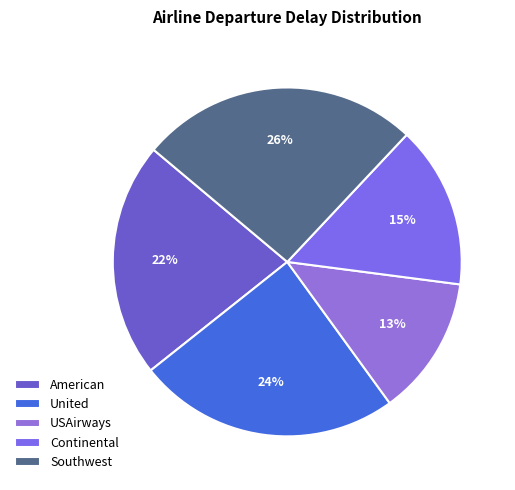

To the nearest percent, what is the average slice percentage?

20%